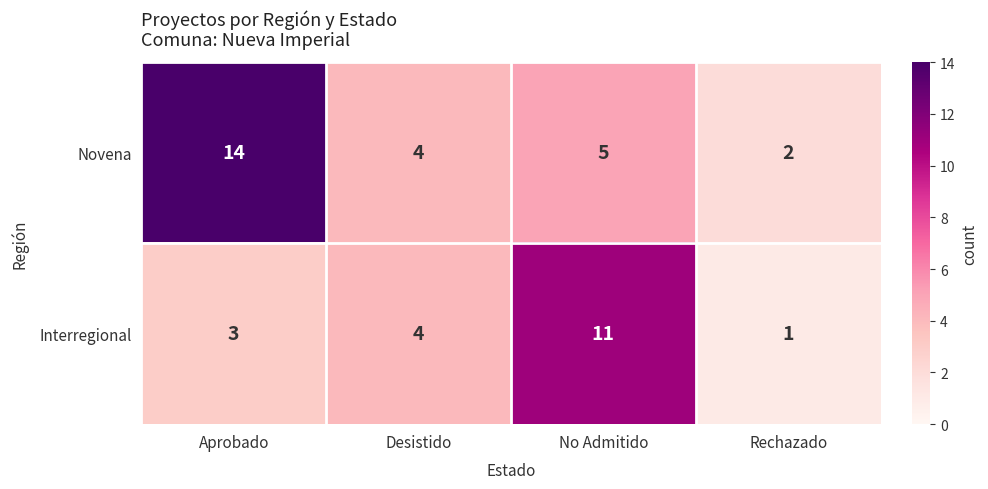

What is the total value across all series at Rechazado?

3